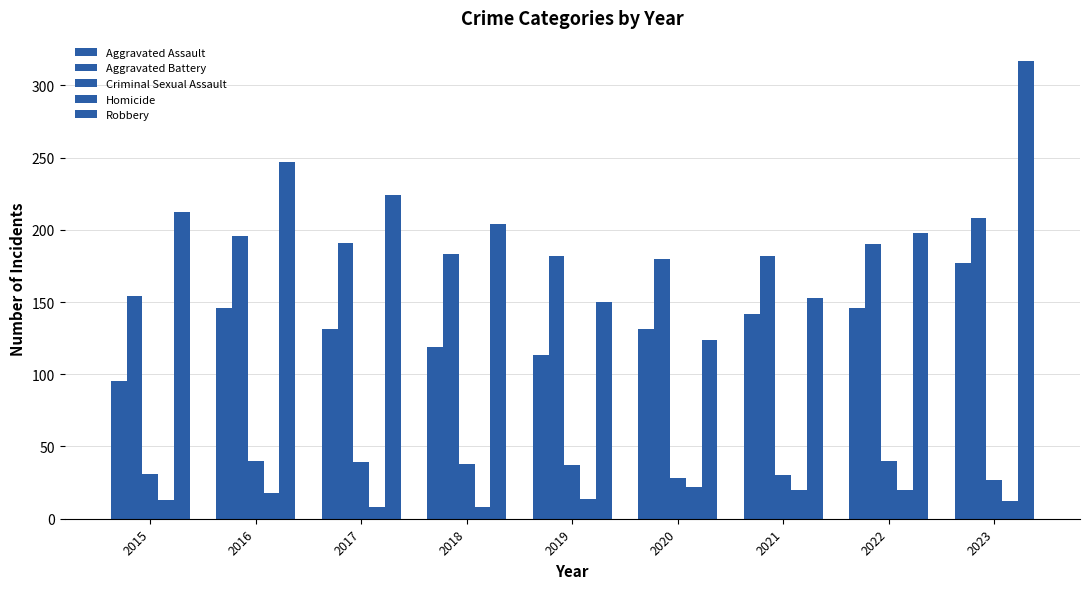

What is the maximum value for Aggravated Battery?

208